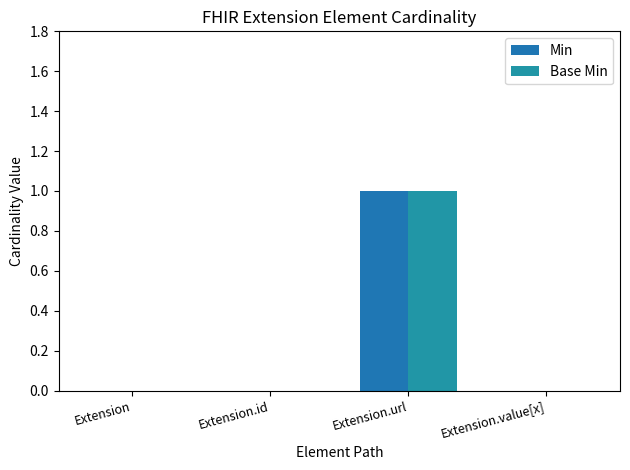

How many data points does each series have?

4